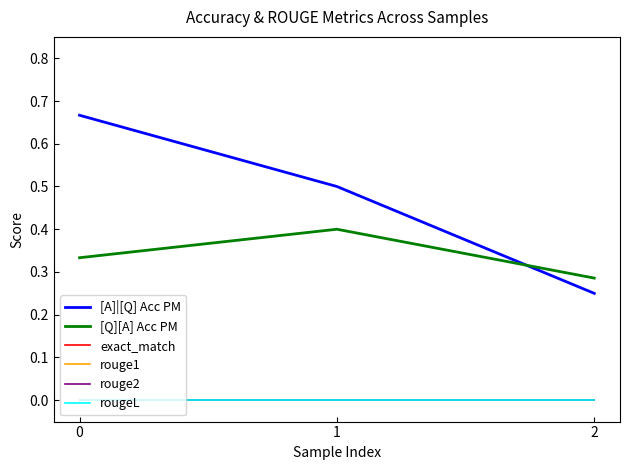

Reading left to right, extract all data points from this chart.

[A]|[Q] Acc PM: 0.7	0.5	0.2
[Q][A] Acc PM: 0.3	0.4	0.3
exact_match: 0.0	0.0	0.0
rouge1: 0.0	0.0	0.0
rouge2: 0.0	0.0	0.0
rougeL: 0.0	0.0	0.0